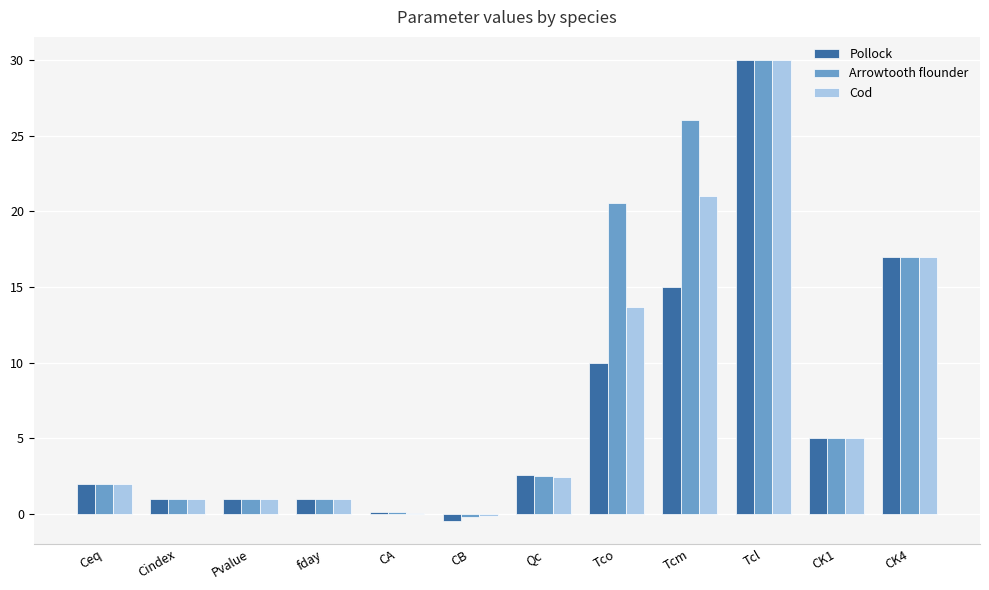

What value does the Cod series have at Pvalue?

1.0